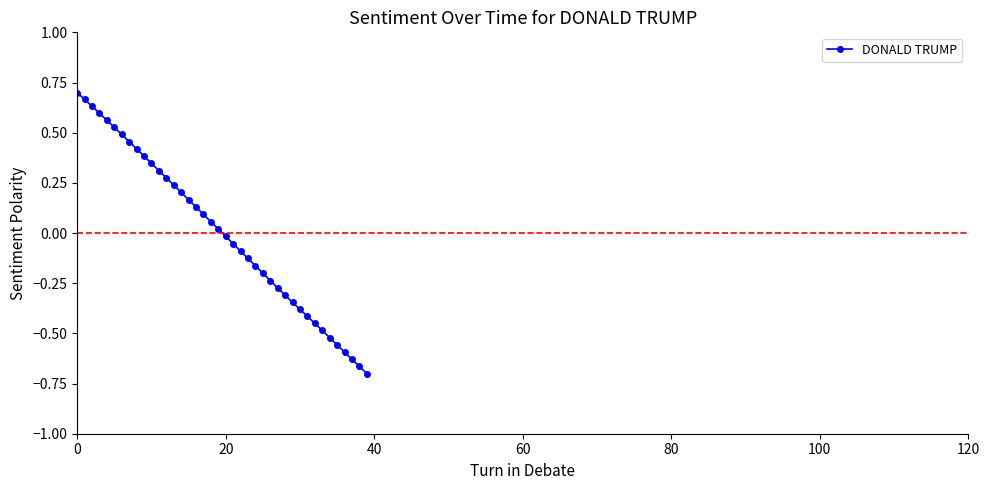

How many lines are shown in the chart?

1